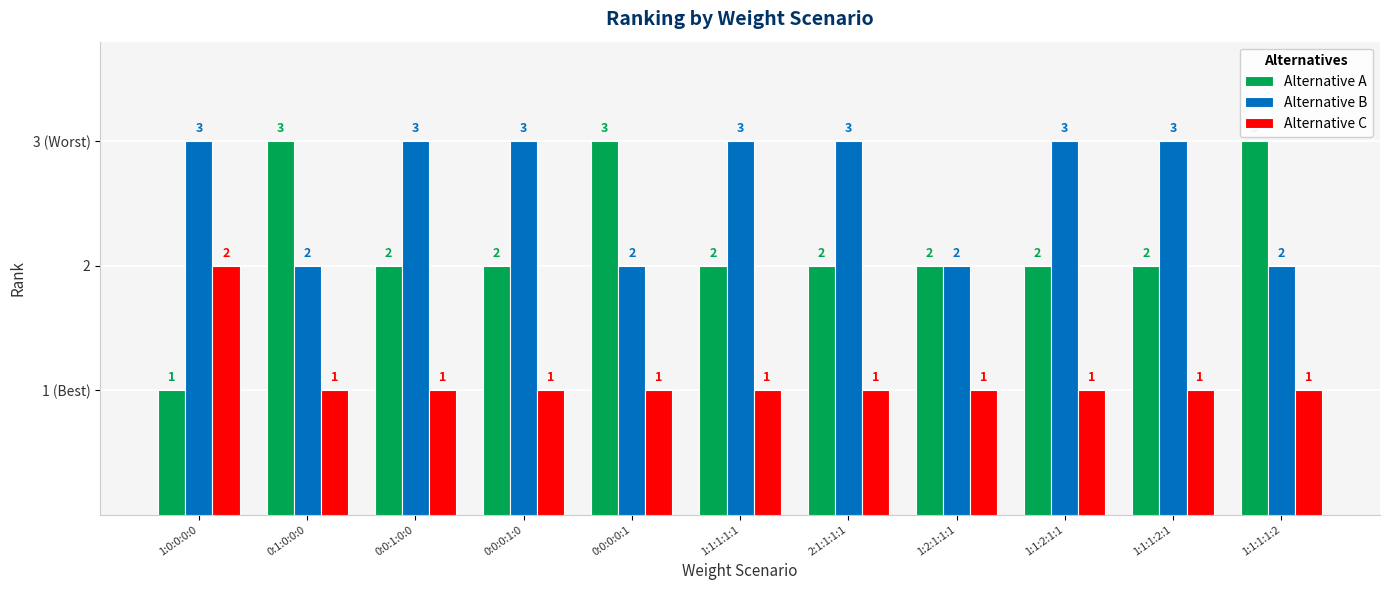

At which label is Alternative C closest to 1?

0:1:0:0:0